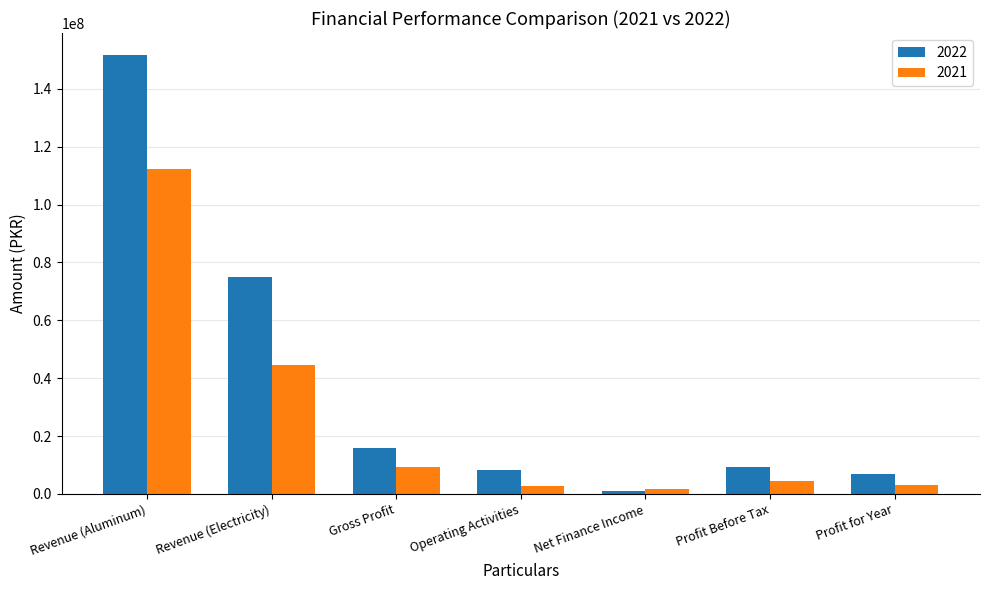

What is the label of the 5th bar from the left?

Net Finance Income